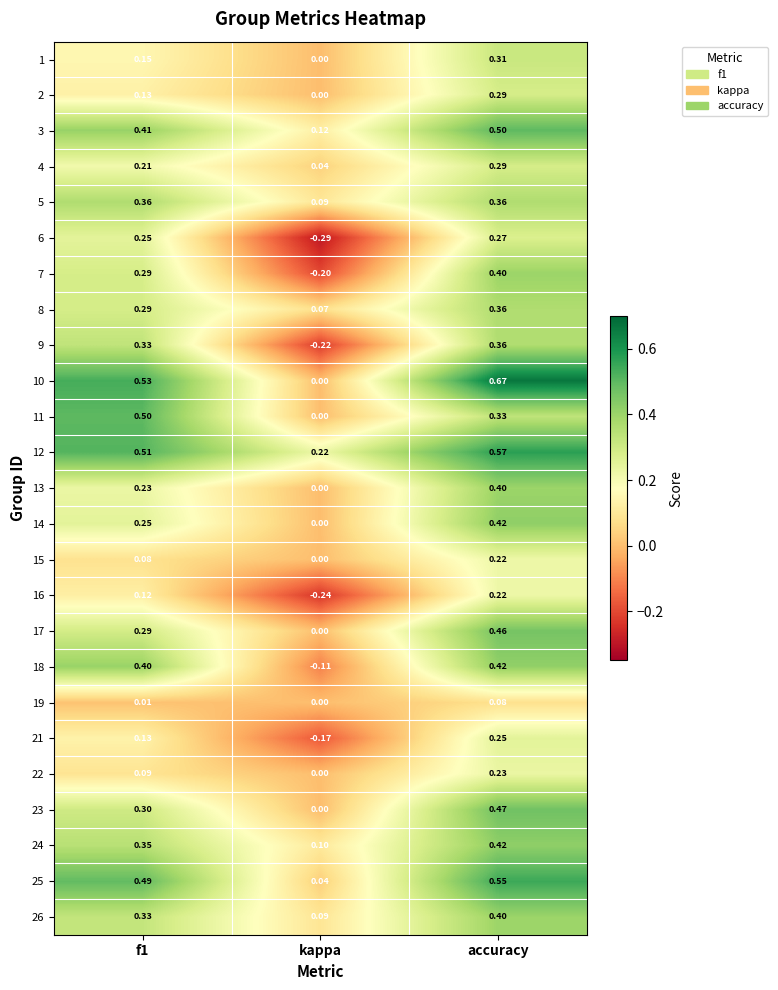

Which series has the largest total across all categories?

12